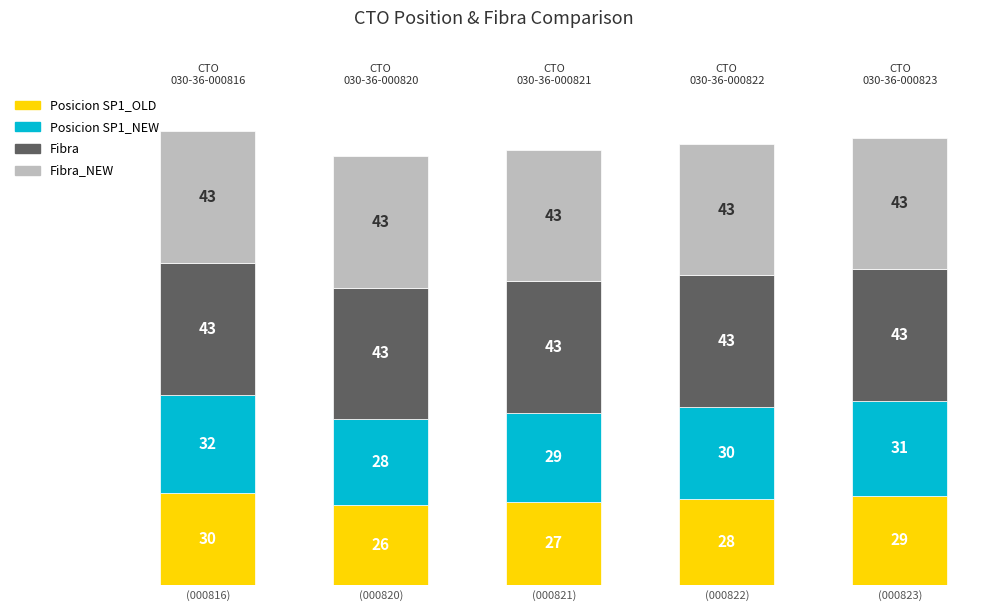

Which series has the widest spread of values?

Posicion SP1_OLD